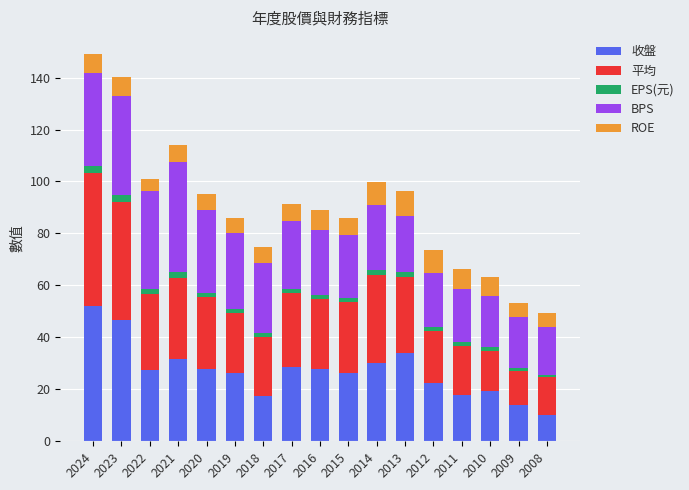

What is the lowest value of the 收盤 series?

10.1